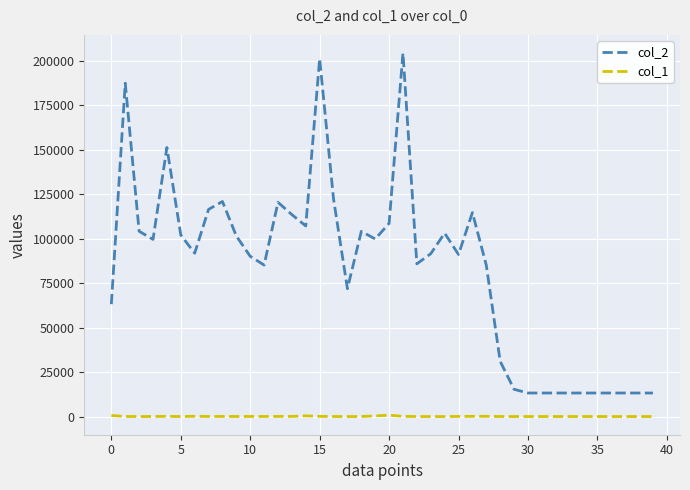

Which series has the widest spread of values?

col_2